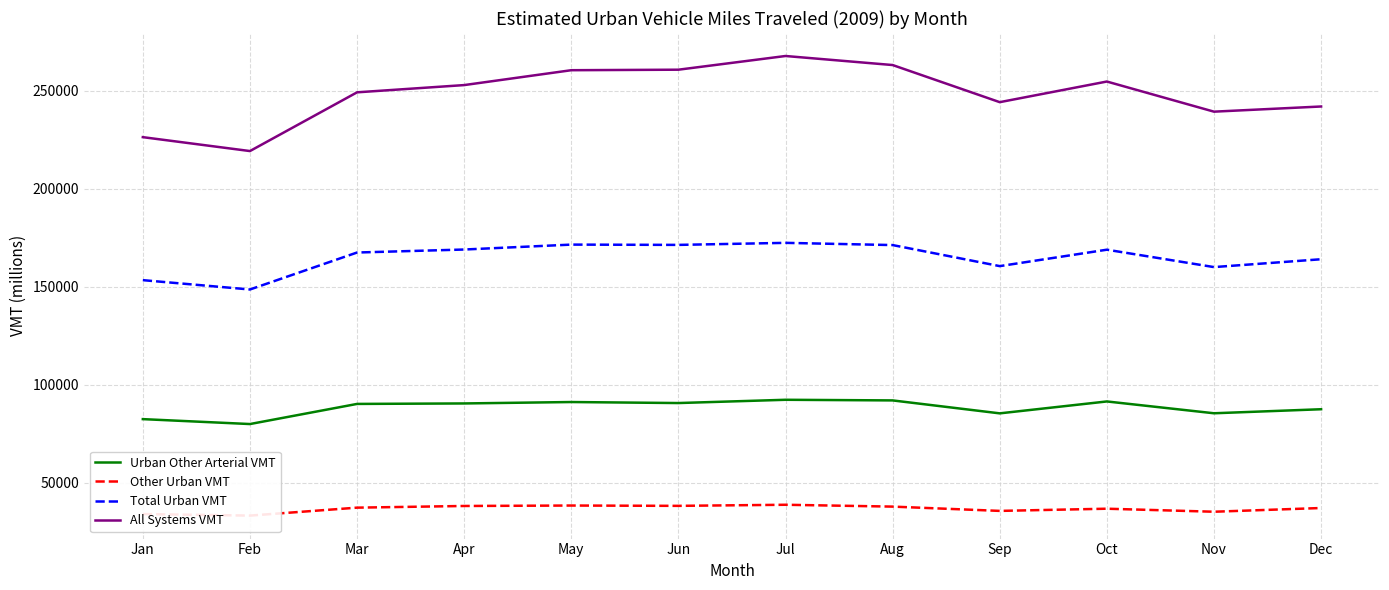

What is the difference between the maximum and second lowest values in the Total Urban VMT series?

19018